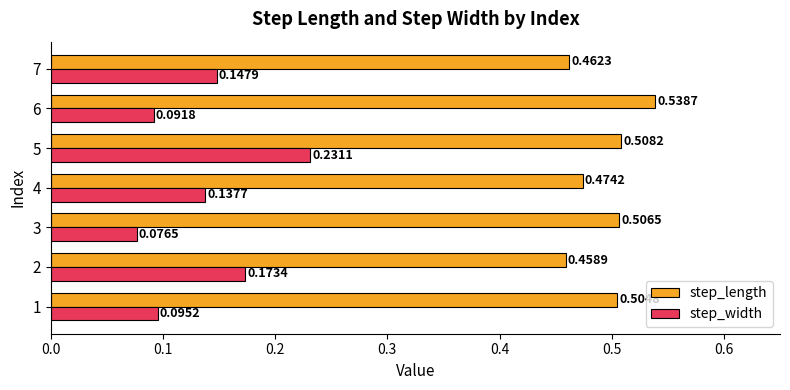

Which series has the widest spread of values?

step_width